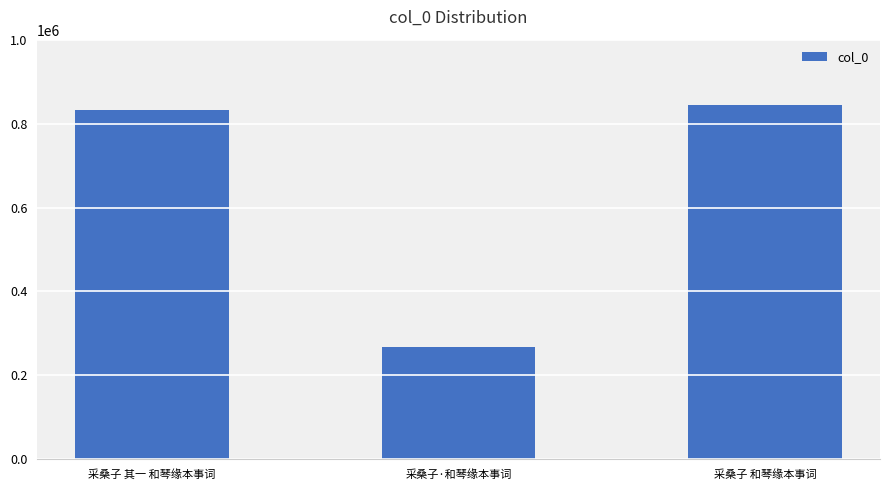

The chart shows a value of 448106 at 采桑子 和琴缘本事词. True or false?

False